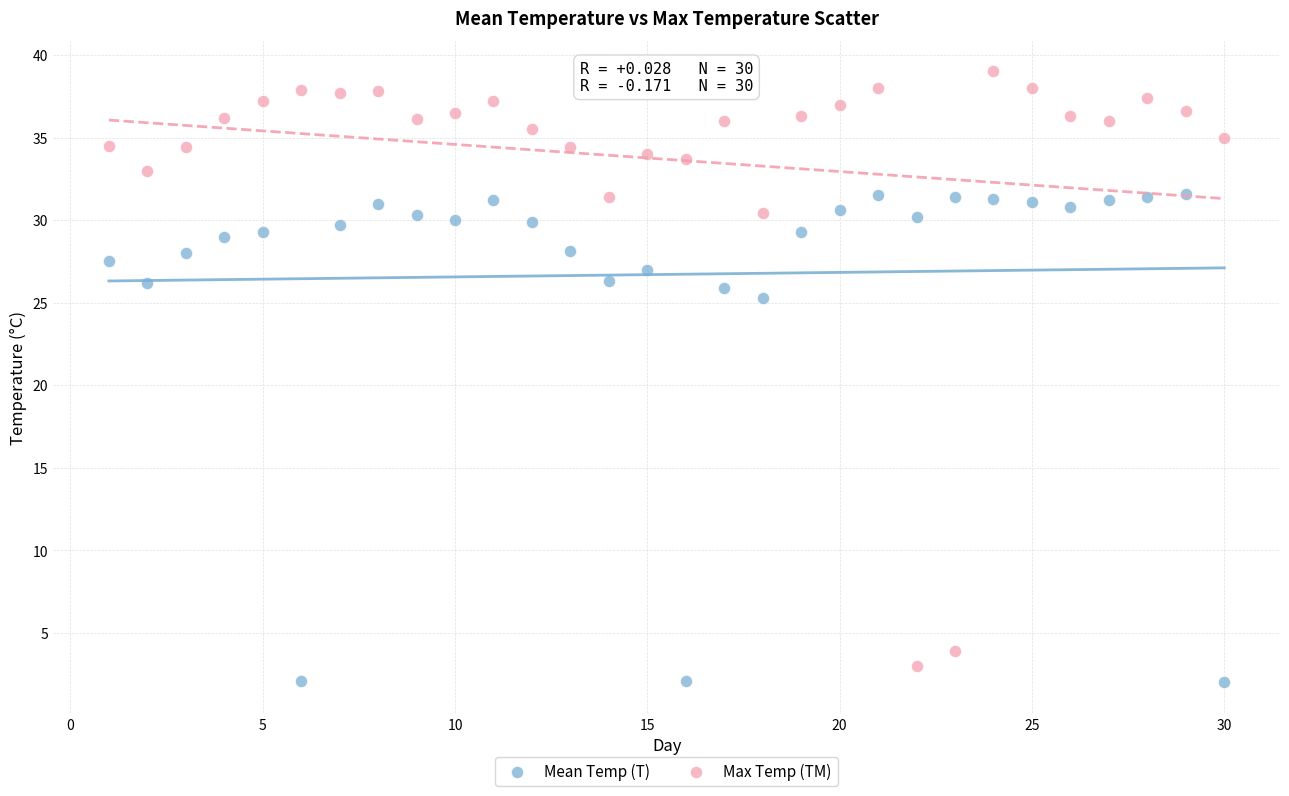

Which series contains the lowest Y value?

Mean Temp (T)